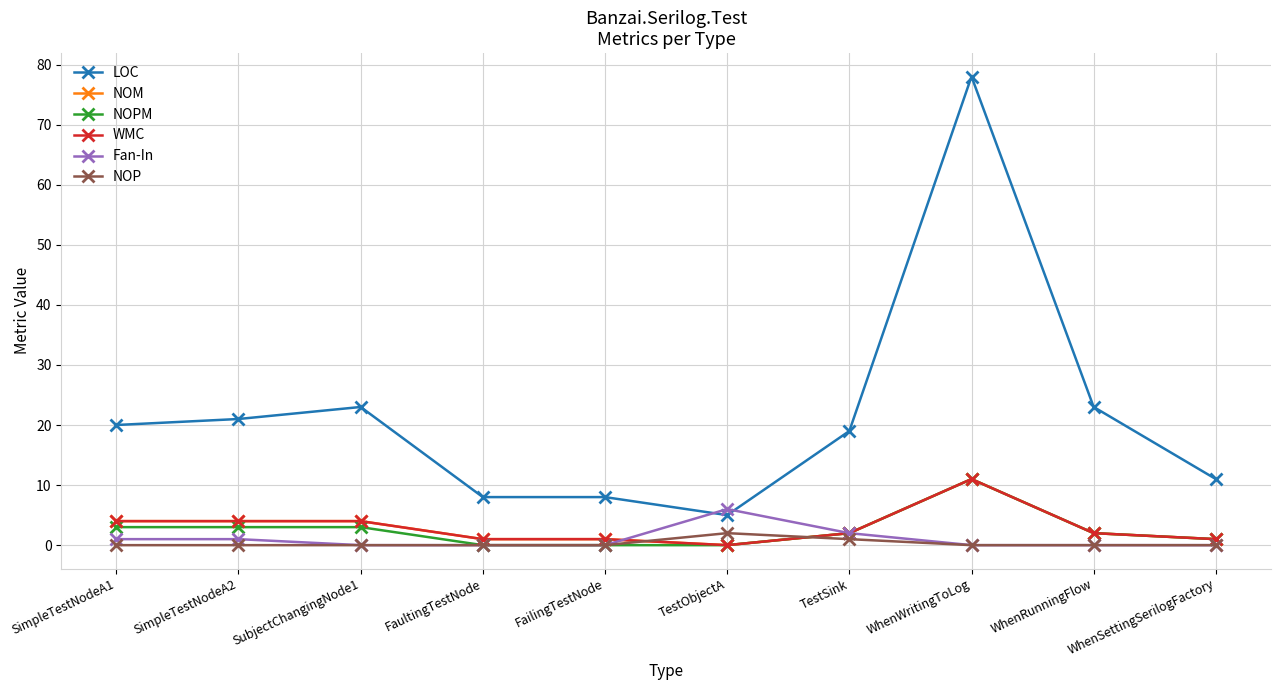

Between WhenWritingToLog and FaultingTestNode, which is larger?

WhenWritingToLog